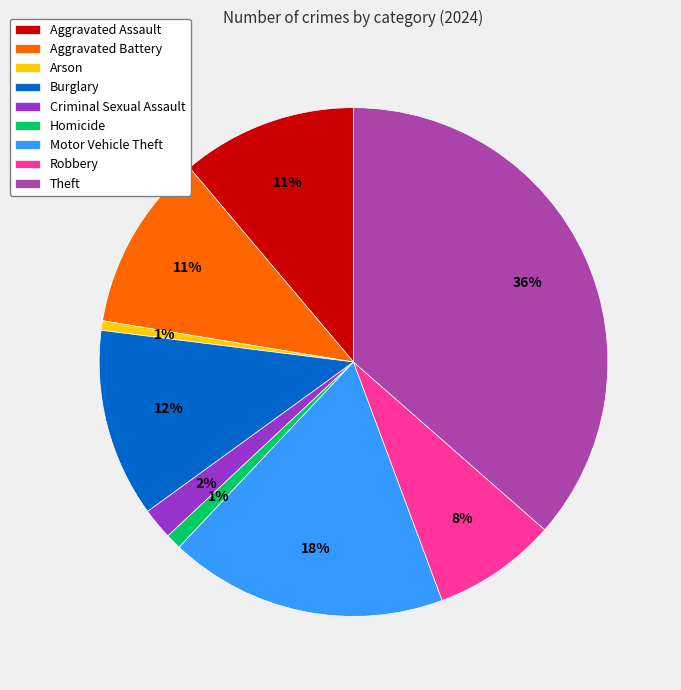

To the nearest percent, what percentage of the pie is Theft?

36%